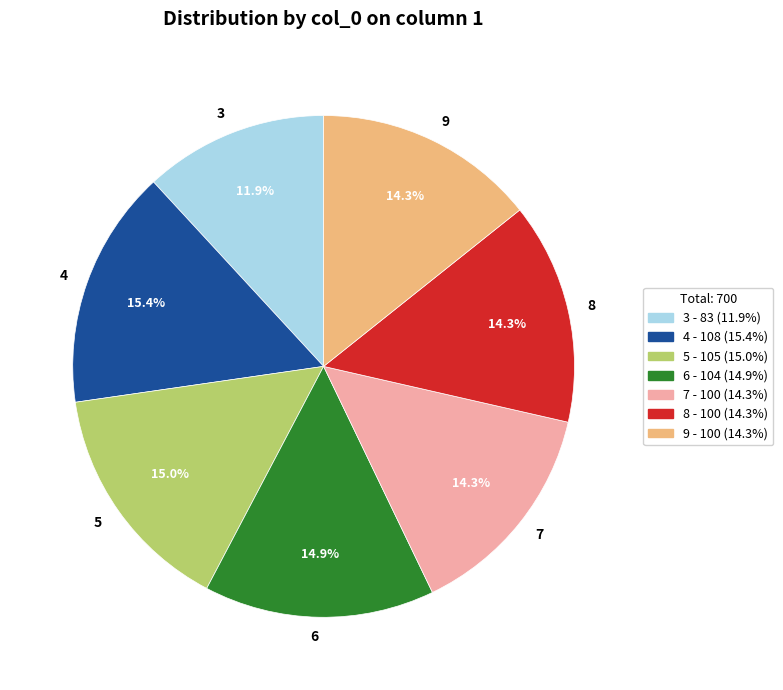

To the nearest percent, what percentage of the pie is 6?

15%